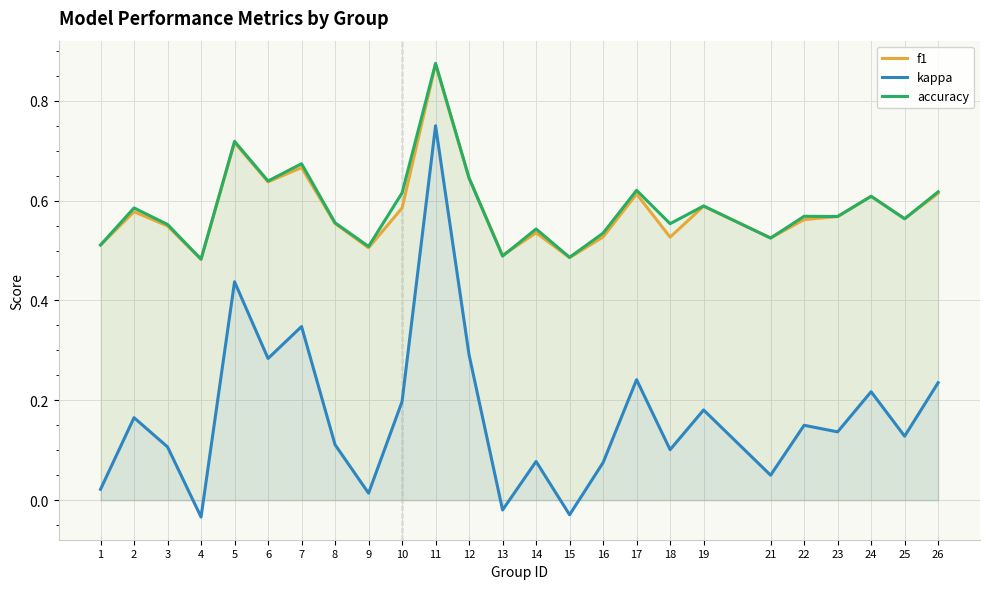

What is the average value of the f1 series?

0.6